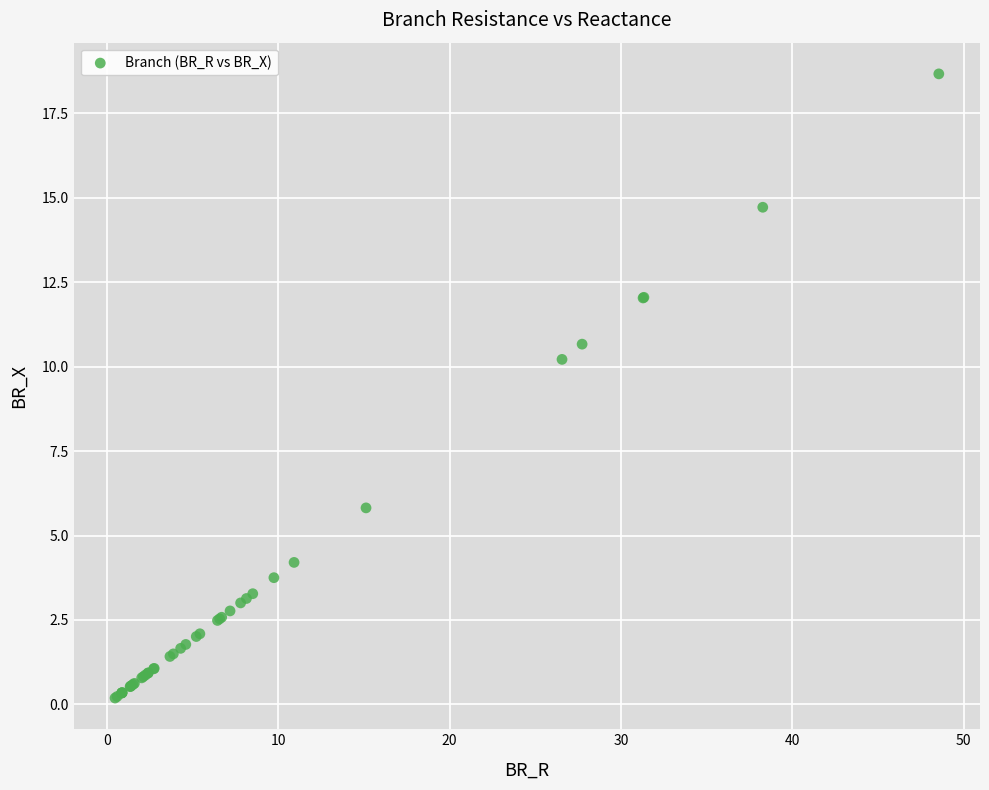

What Y value in the scatter plot is closest to 9?

10.2